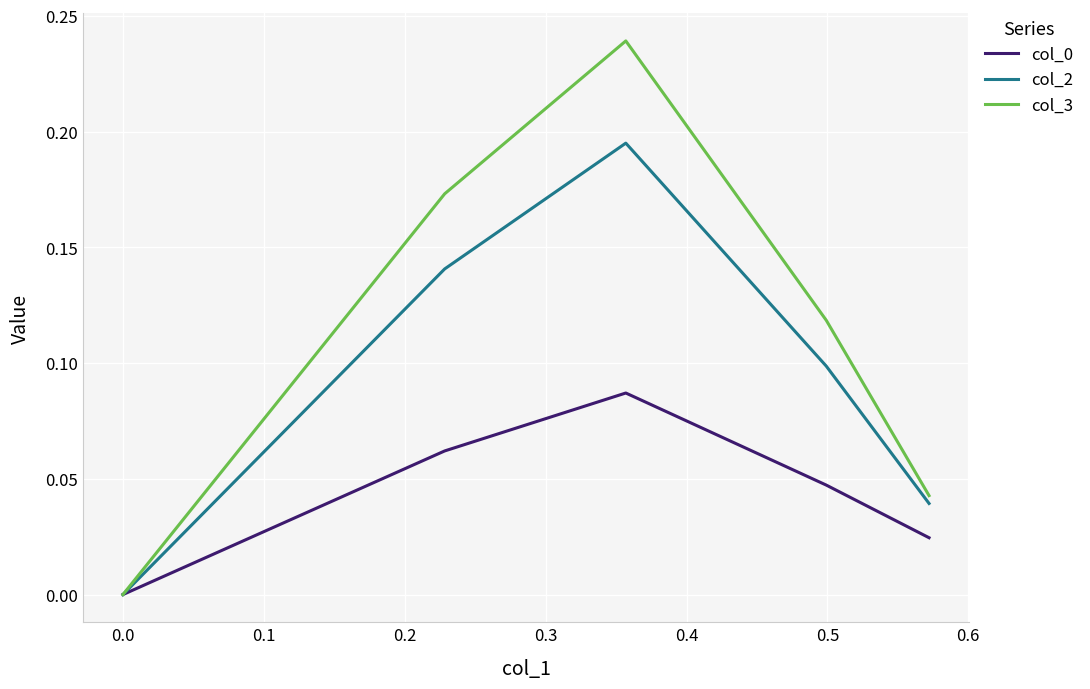

How many lines are shown in the chart?

3